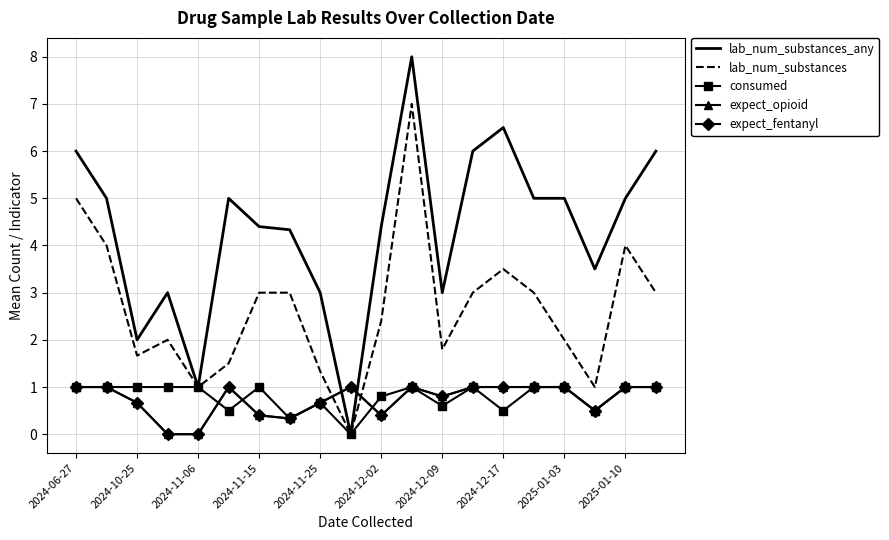

Is this an area chart (filled region under the line)?

No